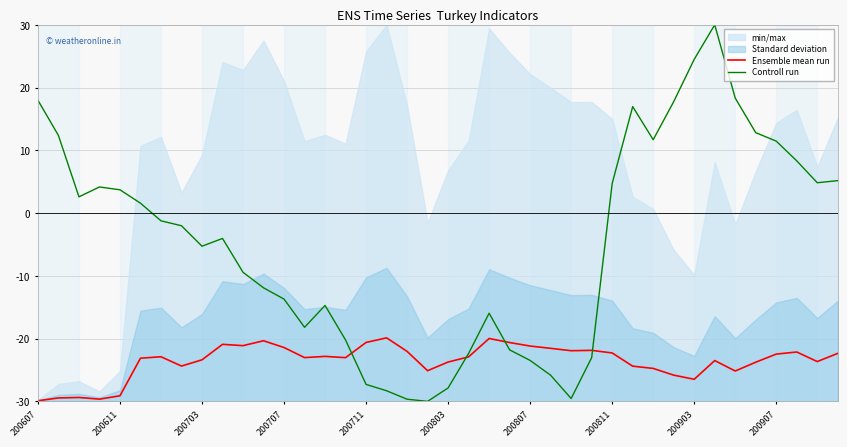

At 11, list the series in order from smallest to largest.

Ensemble mean run, Controll run